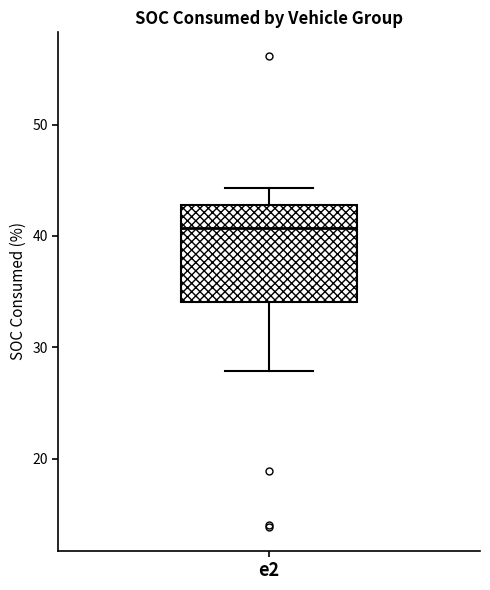

Transcribe this box plot: give where the median line is, the range the box spans, and where the two whiskers end, as read against the y-axis. The values are not printed on the chart, so give them approximately, as read against the axis.

median 41, box 34 to 43, whiskers 28 to 44